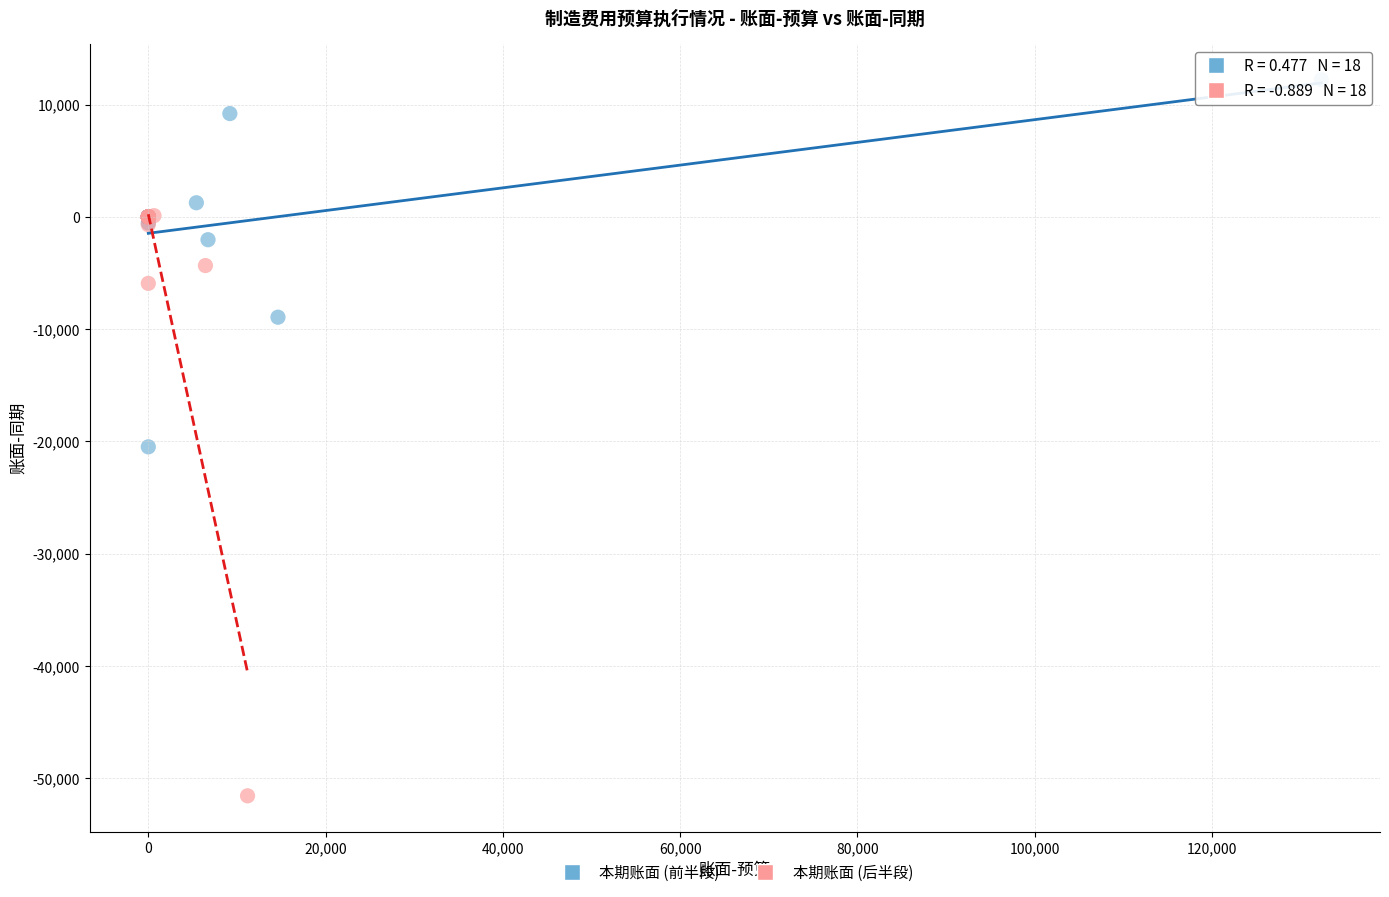

Which series reaches the maximum Y coordinate?

本期账面 (前半段)